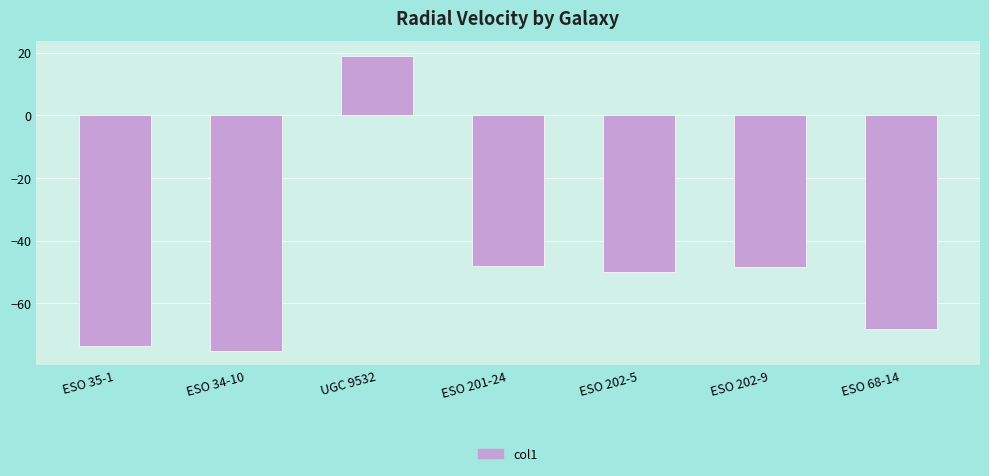

How many bars are there in total?

7